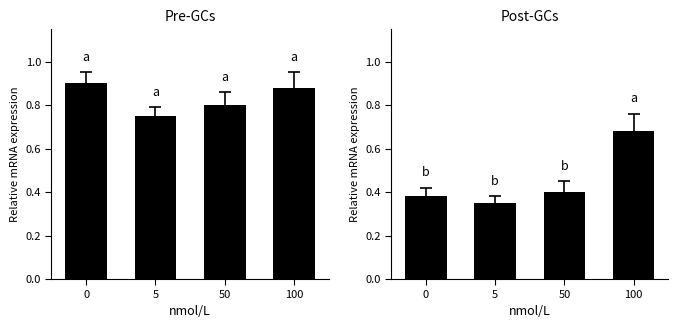

True or false: Post-GCs has a value of 0.3 at 5.

True